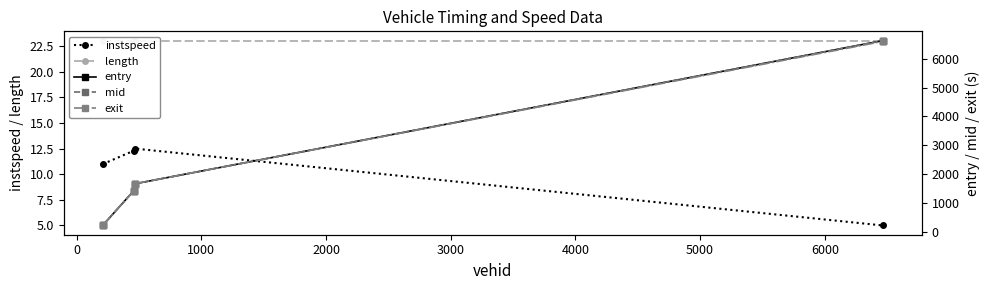

What is the value of the exit point at the 2nd from the left?

1426.2